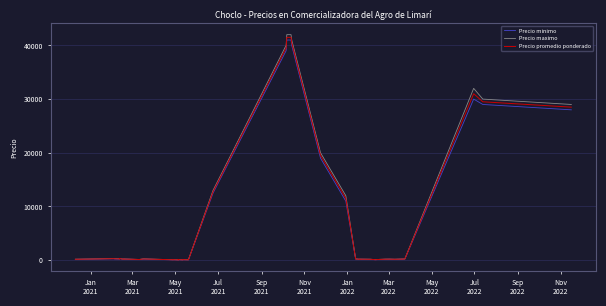

True or false: Precio minimo and Precio maximo cross at least once.

False